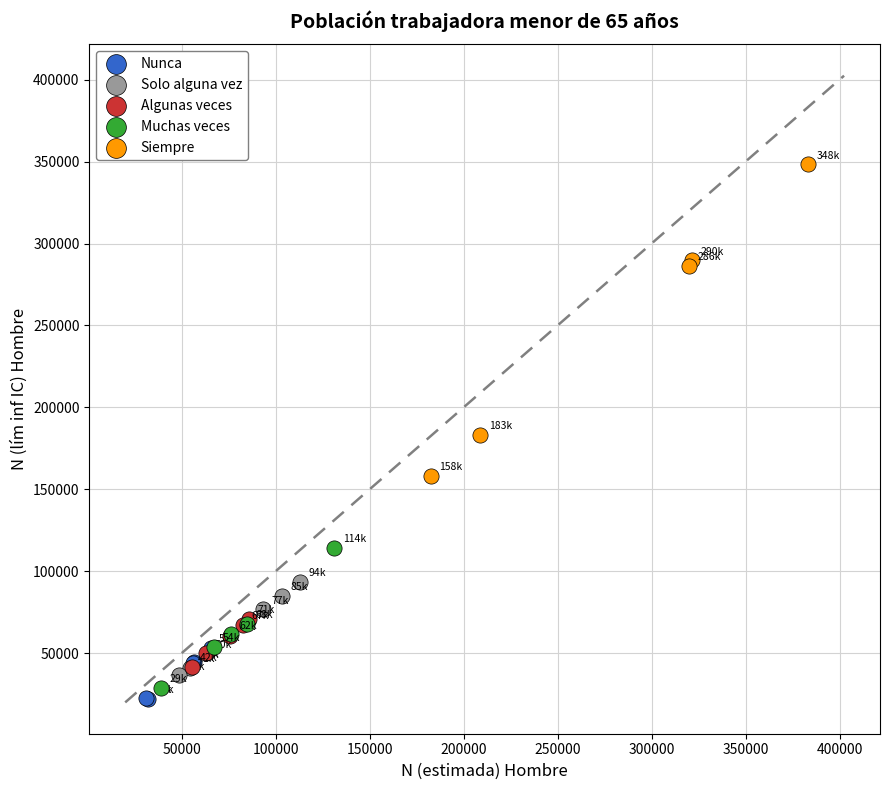

Which series reaches the maximum Y coordinate?

Siempre